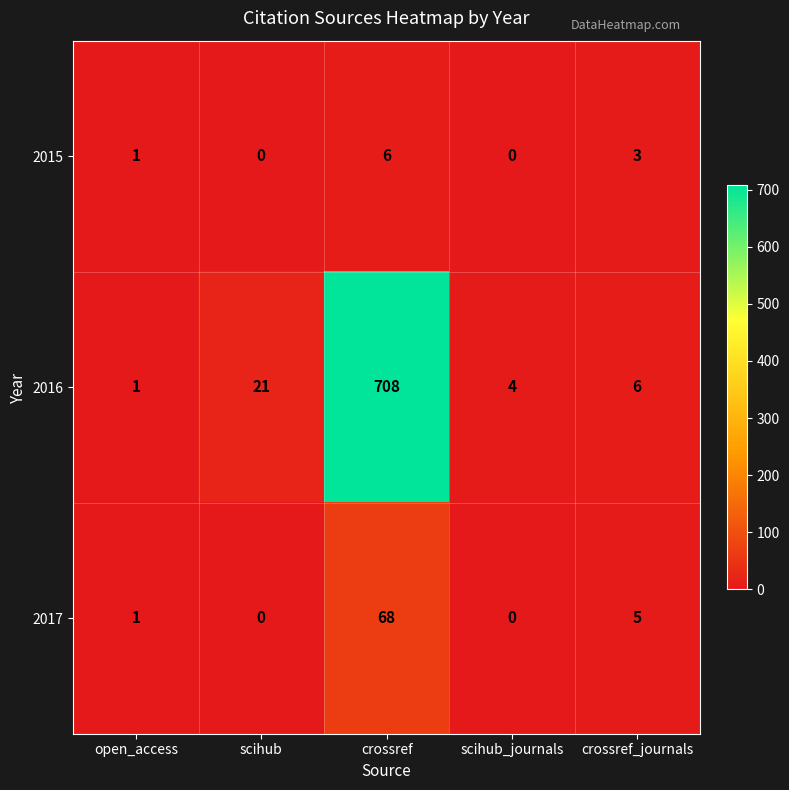

Reading left to right, list all the values displayed in this chart.

2015: open_access=1	scihub=0	crossref=6	scihub_journals=0	crossref_journals=3
2016: open_access=1	scihub=21	crossref=708	scihub_journals=4	crossref_journals=6
2017: open_access=1	scihub=0	crossref=68	scihub_journals=0	crossref_journals=5